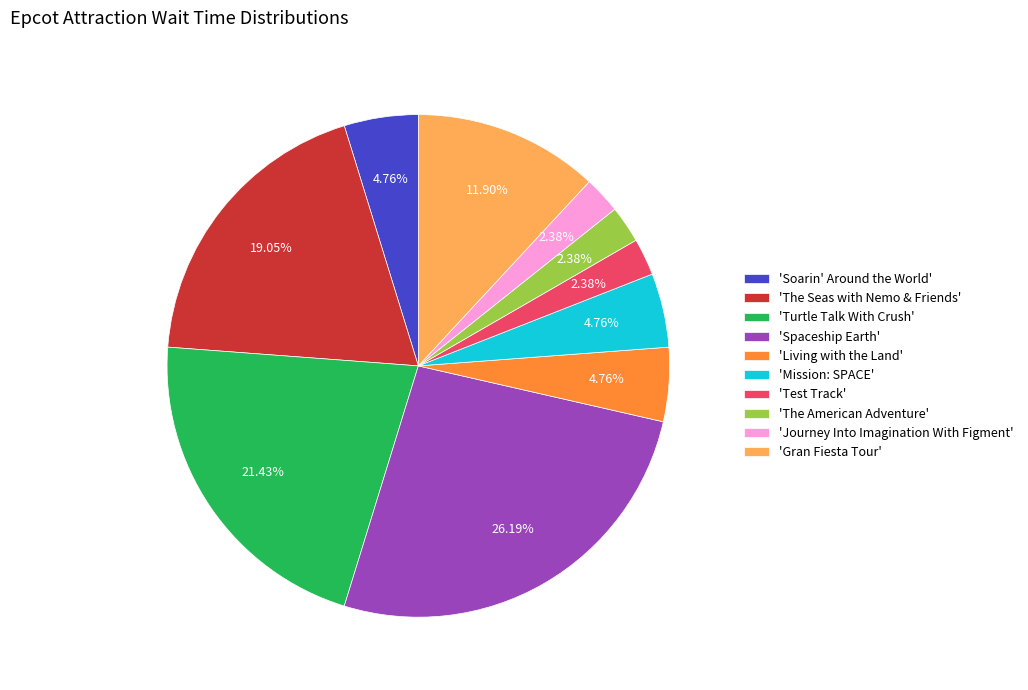

What is the largest slice in the pie chart?

'Spaceship Earth'